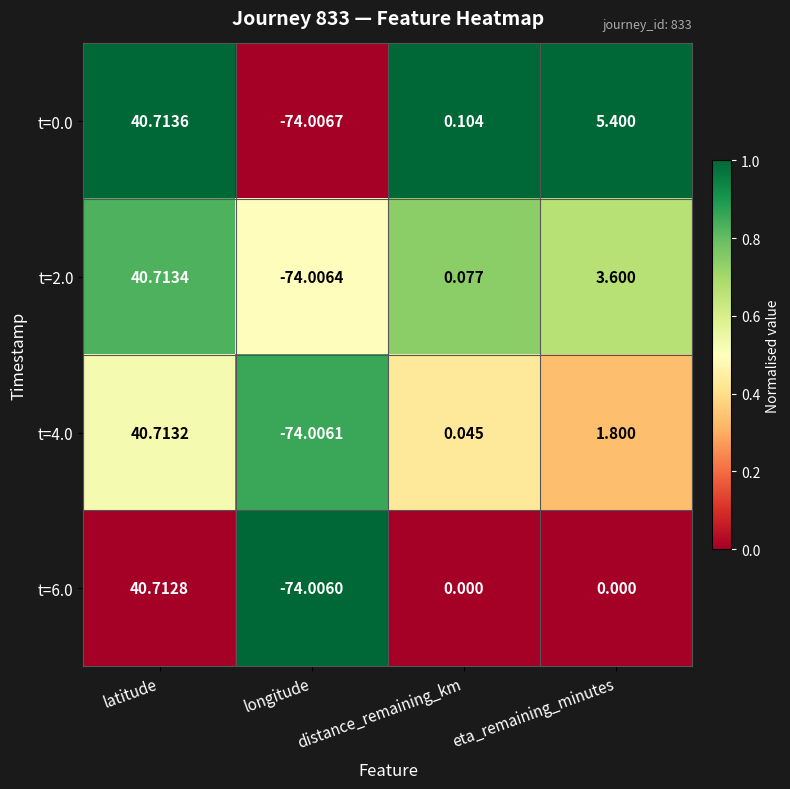

List the labels in order of t=0.0 value, largest first.

latitude, eta_remaining_minutes, distance_remaining_km, longitude